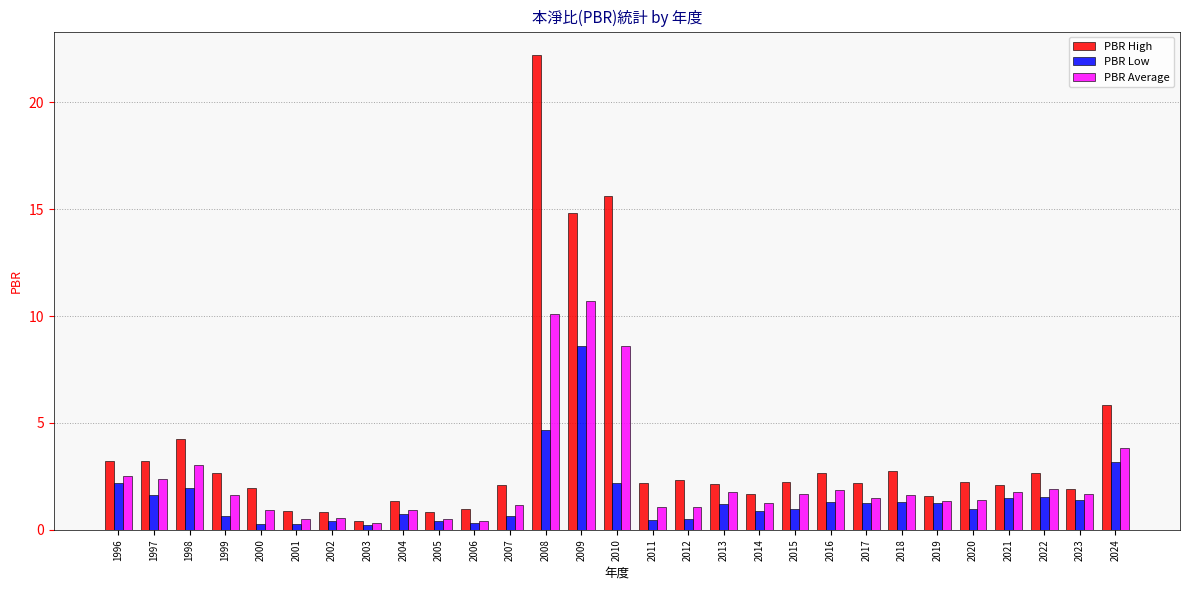

What is the value of the PBR Average bar at the 6th from the left?

0.5